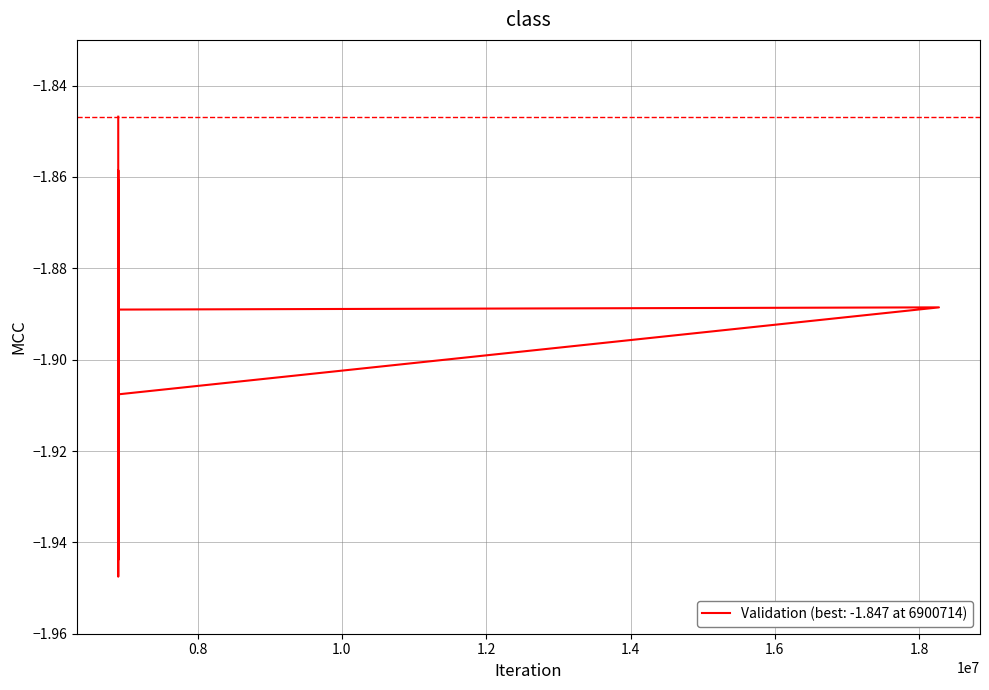

What is the value of the 4th point from the left?

-1.9